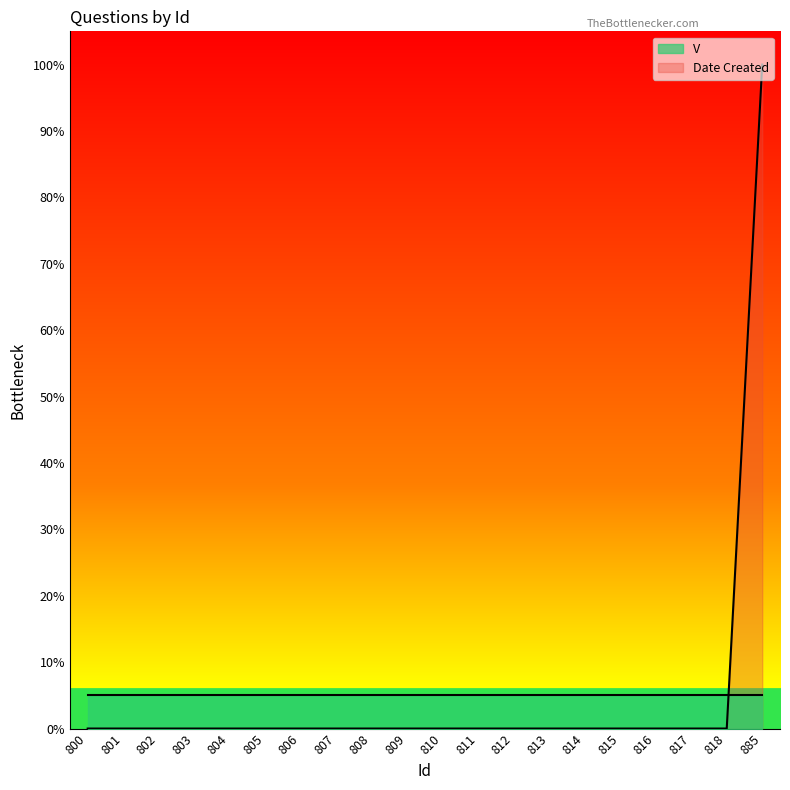

List the labels in order of value, largest first.

885, 800, 801, 802, 803, 804, 805, 806, 807, 808, 809, 810, 811, 812, 813, 814, 815, 816, 817, 818